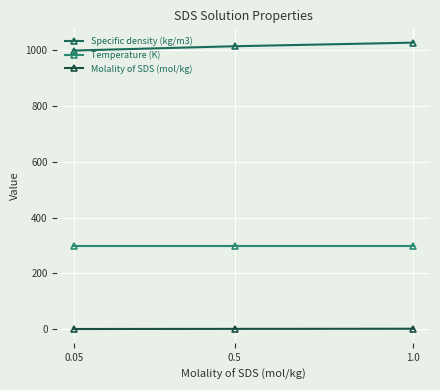

Is it true that Specific density (kg/m3) equals 648.9 at 0.5?

False